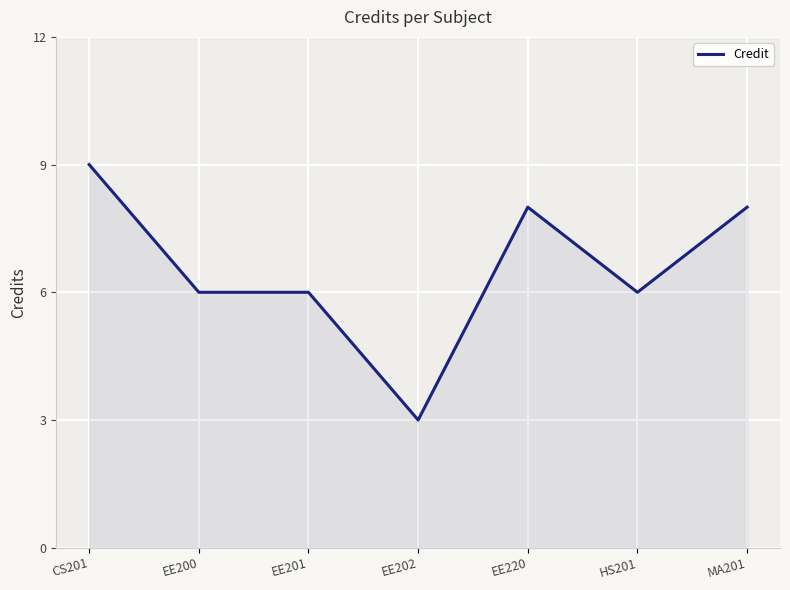

What is the difference between the values at CS201 and HS201?

3